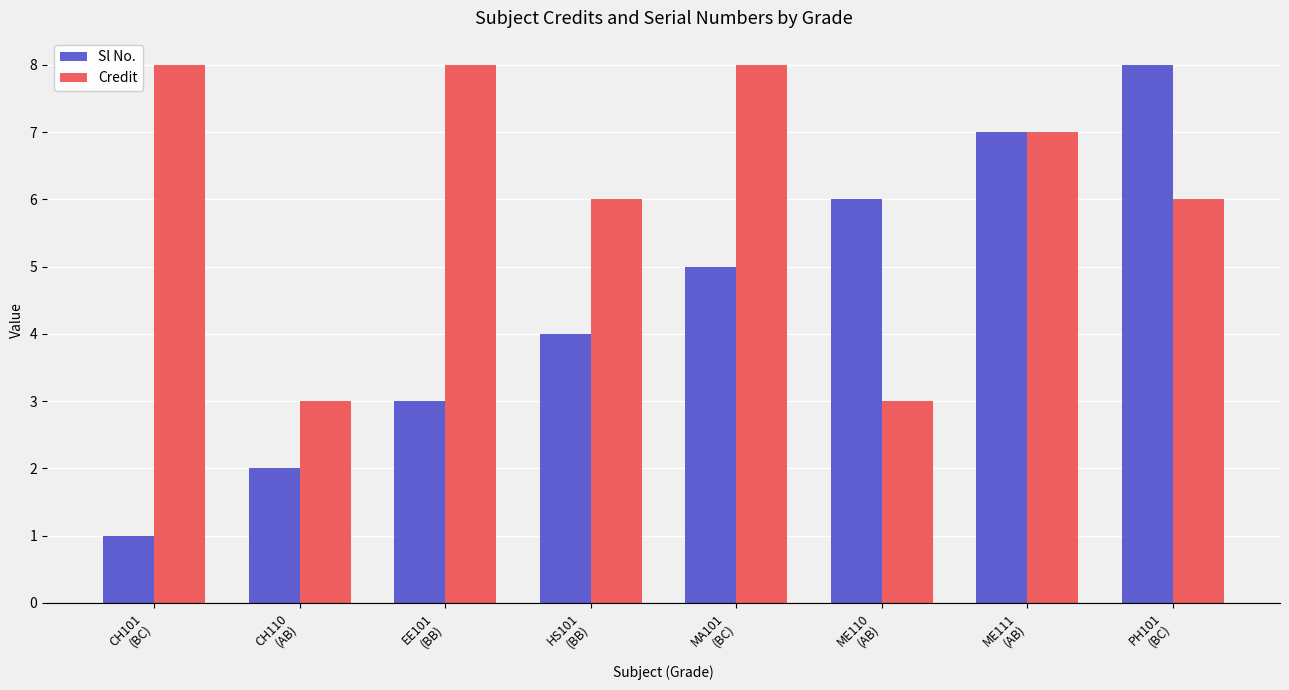

What are all the series names shown in the legend?

Sl No., Credit